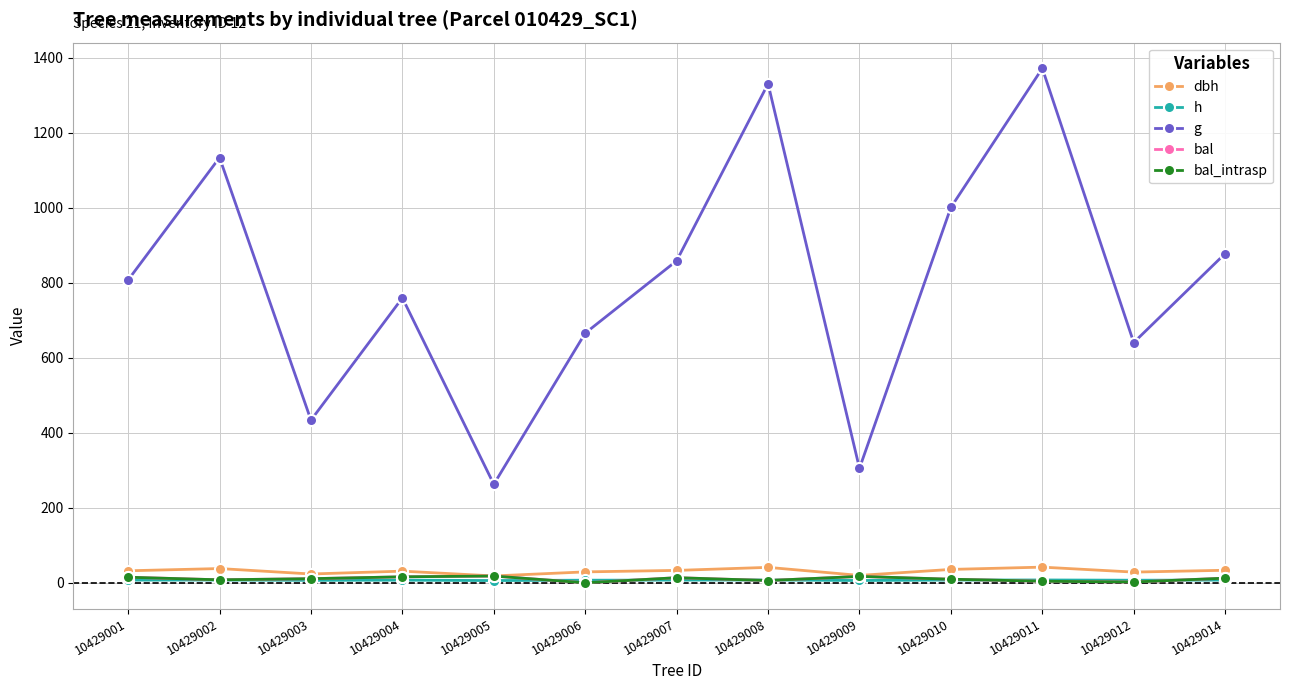

True or false: dbh and bal_intrasp cross at least once.

False